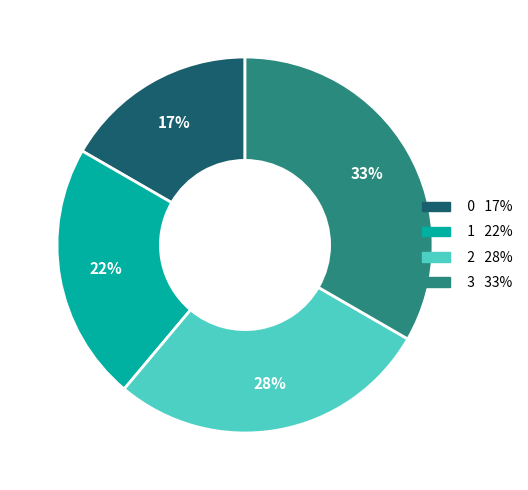

Which has a higher value, 3 or 0?

3